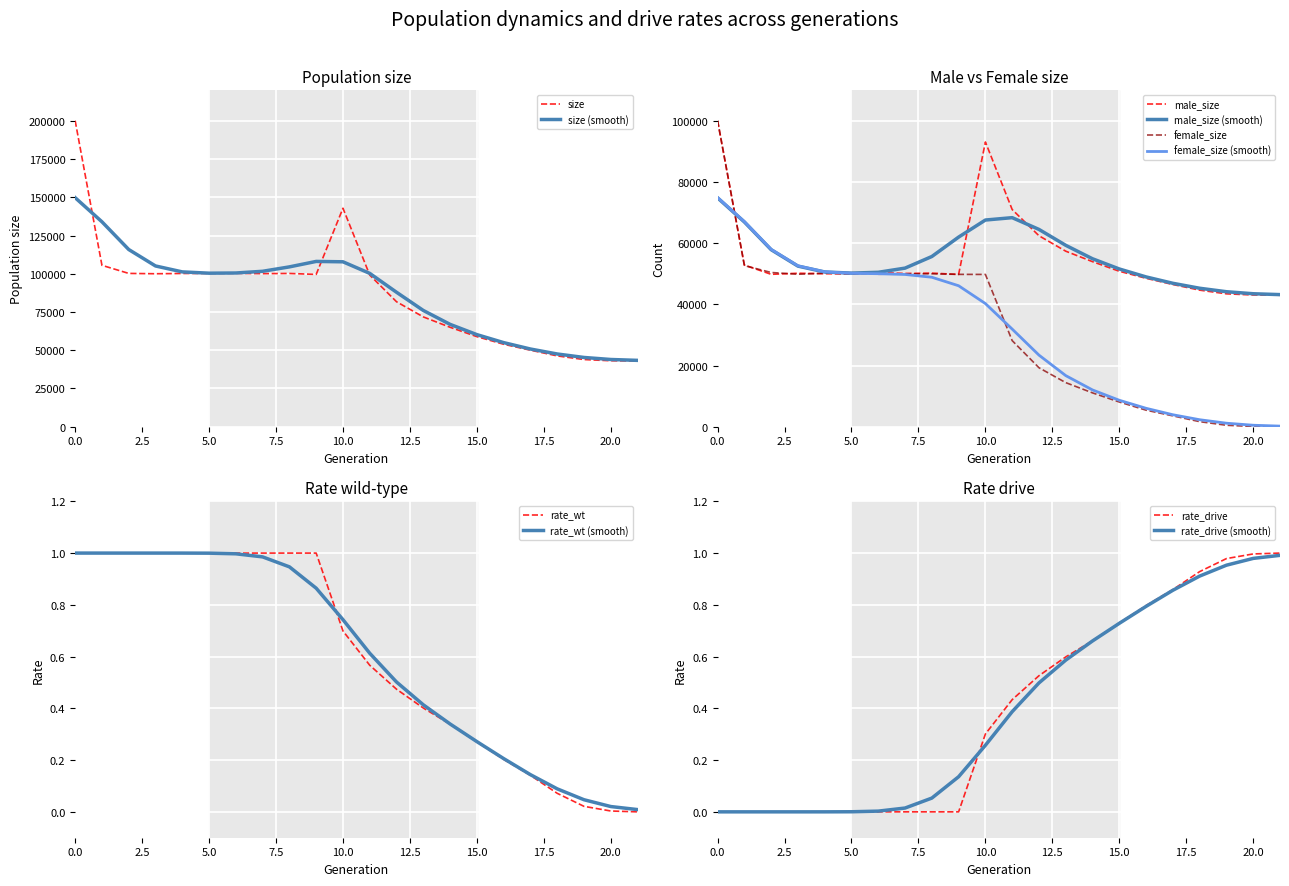

The size series shows 55292.7 at 5.0. True or false?

False